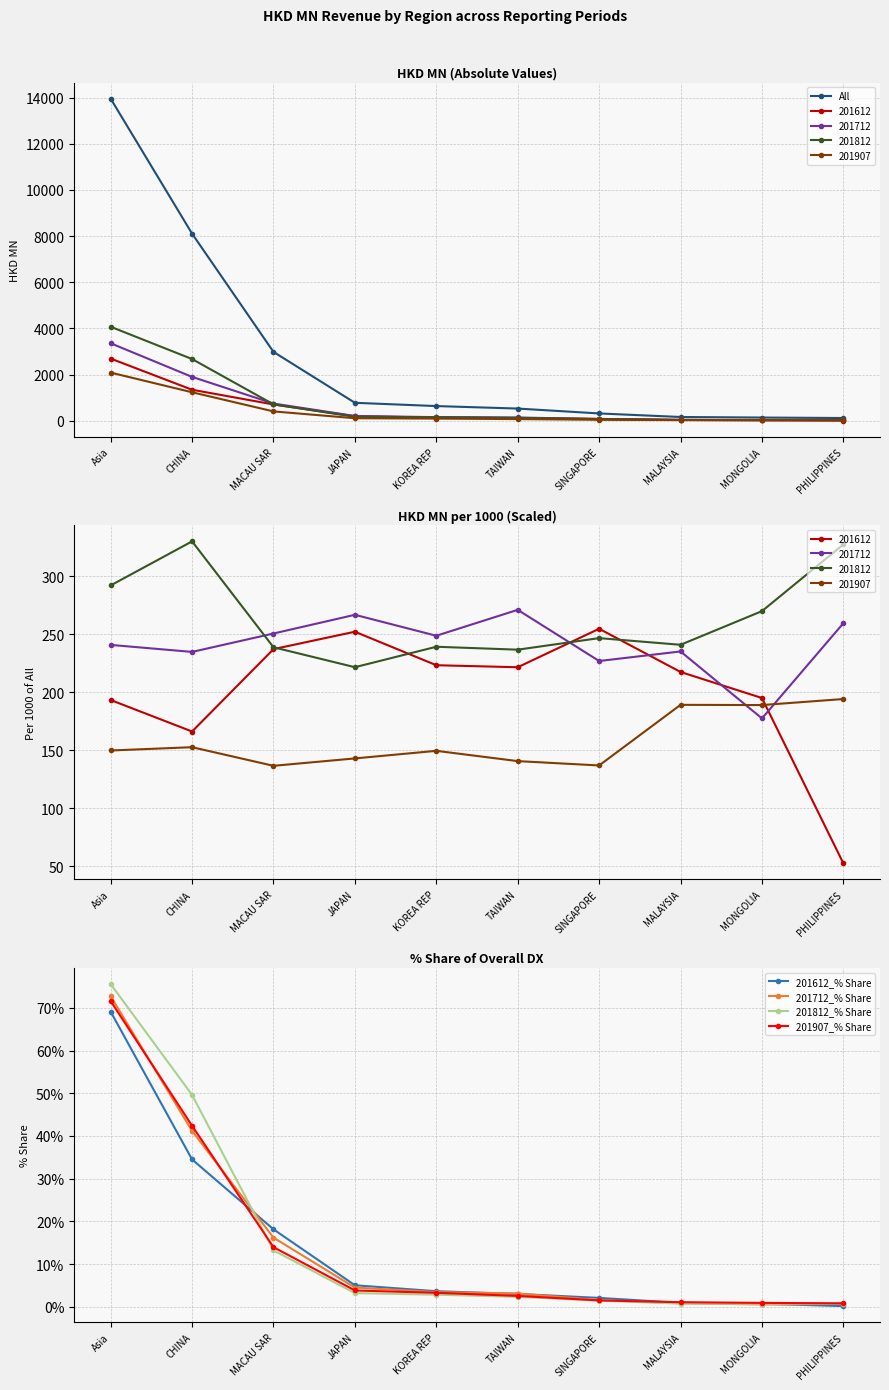

At which category is the sum across all series the highest?

Asia